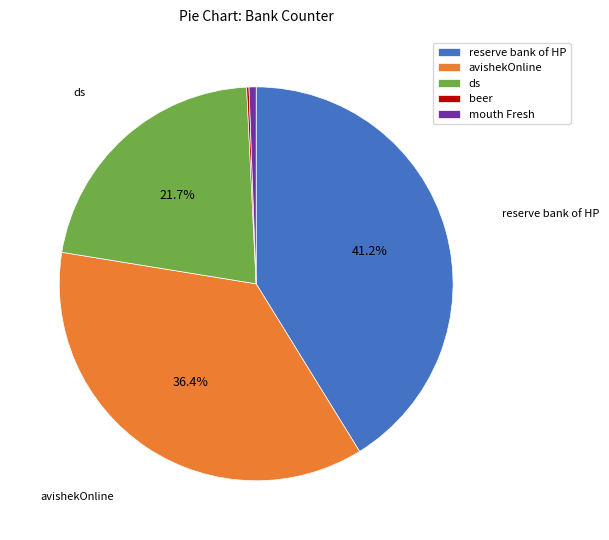

To the nearest percent, what percentage of the pie is mouth Fresh?

1%